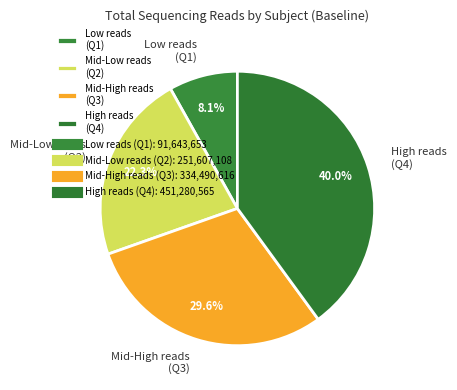

Which slice is the smallest?

Low reads (Q1)